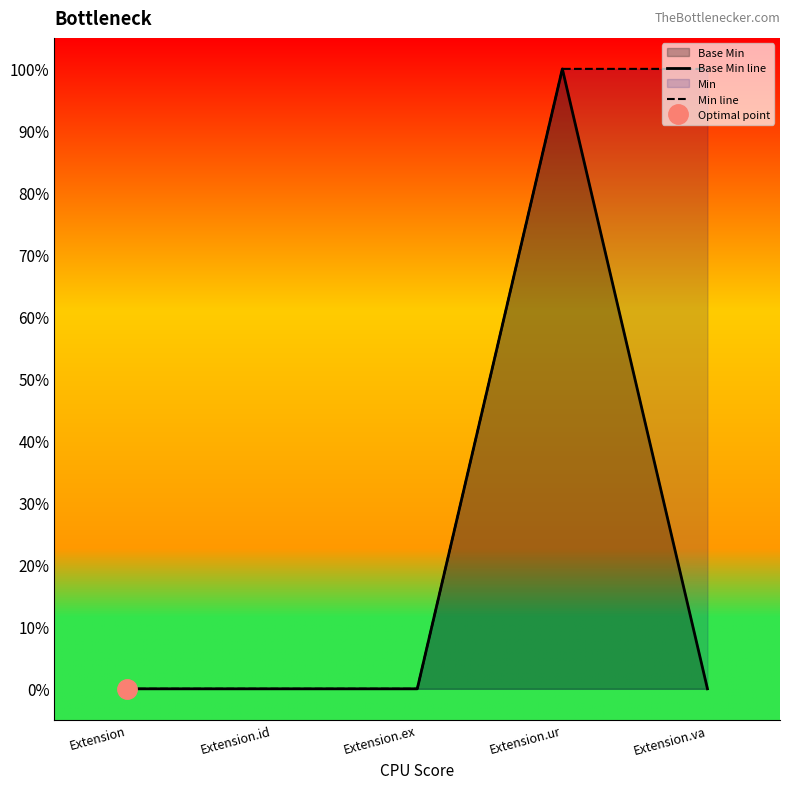

The Base Min line series shows 1 at Extension.id. True or false?

False